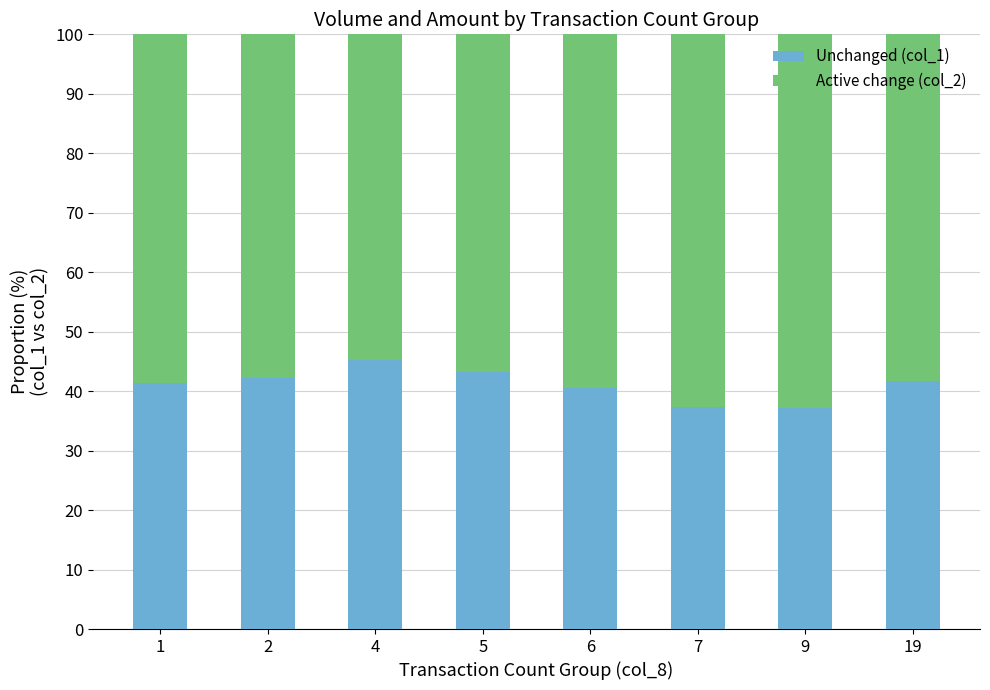

What is the total value across all series at 1?

100.0